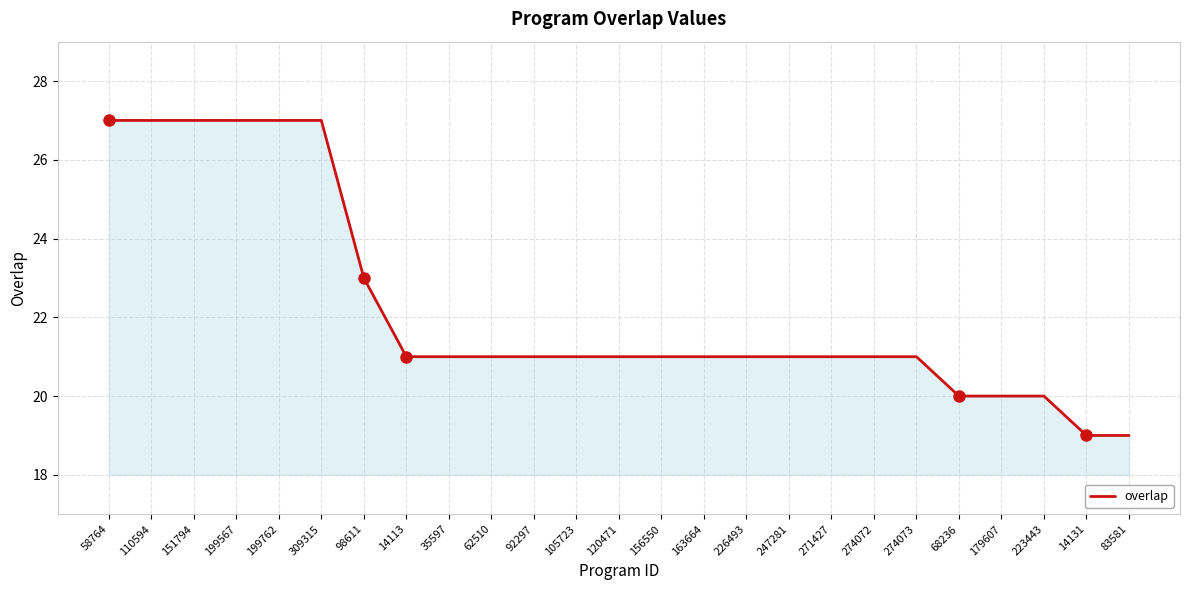

What is the ratio of the value at 271427 to the value at 14113?

1.0